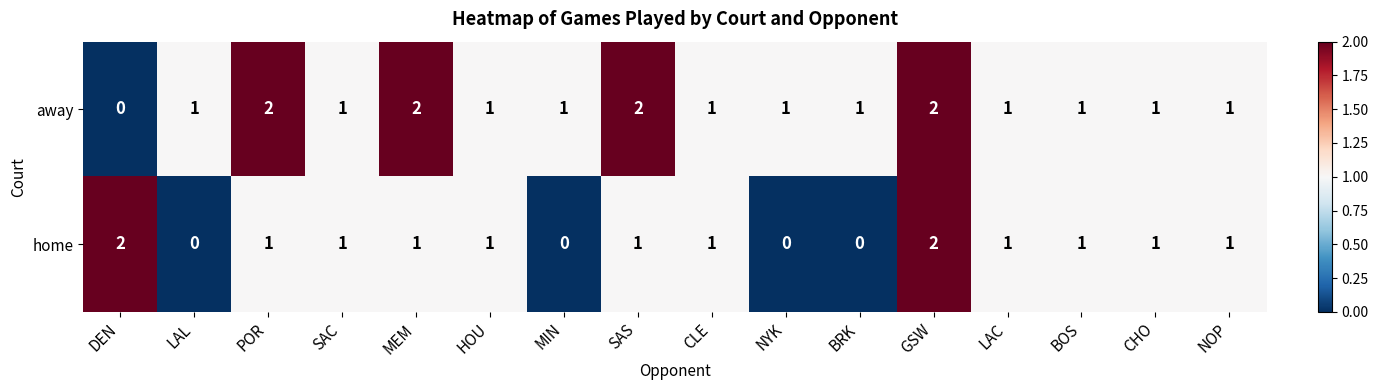

What is the sum of all away values?

19